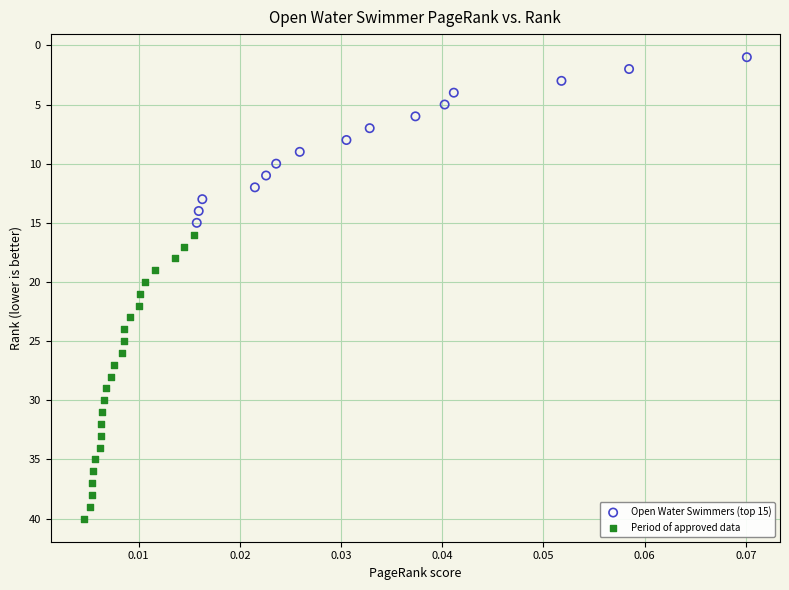

Which series reaches the minimum Y coordinate?

Open Water Swimmers (top 15)